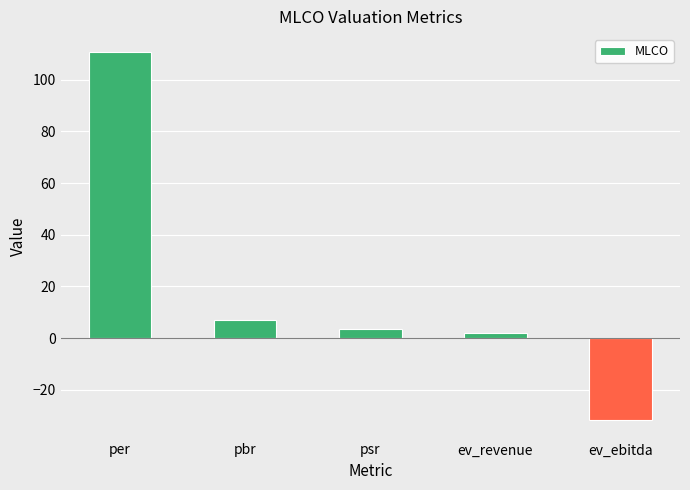

Reading left to right, extract all data points from this chart.

110.6	7.1	3.4	2.0	-31.8